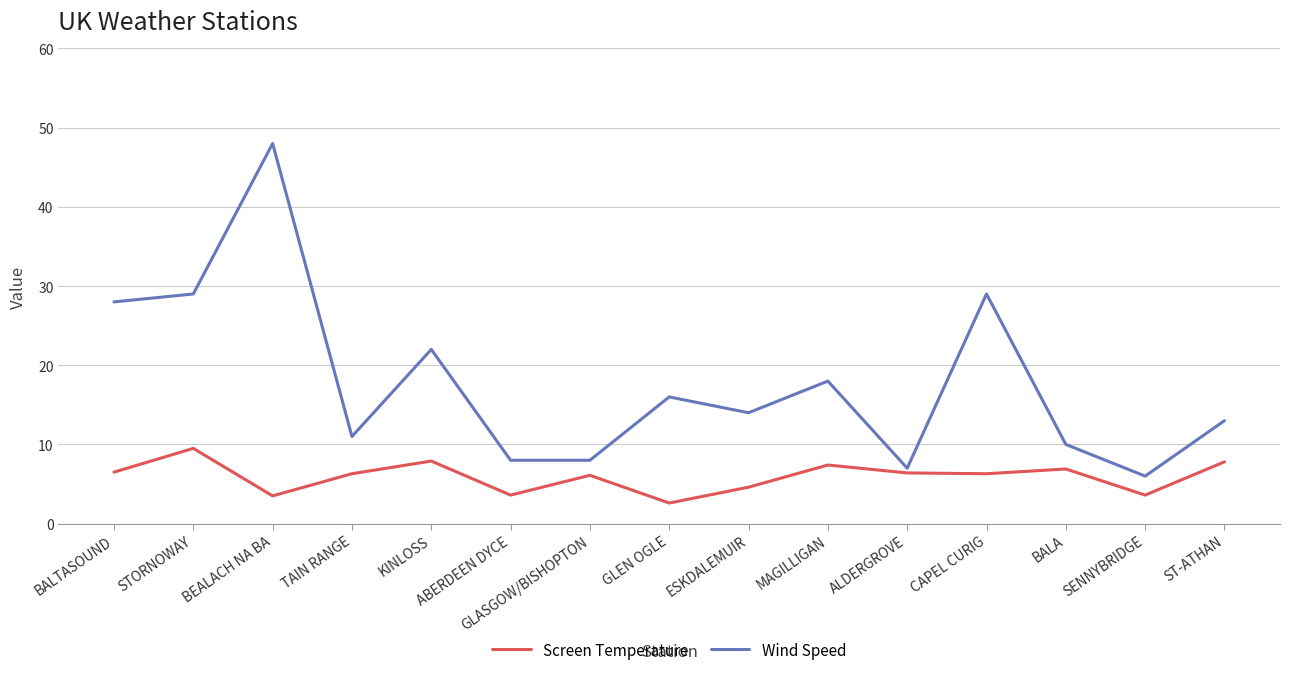

The value of Wind Speed at STORNOWAY is 43.7. True or false?

False